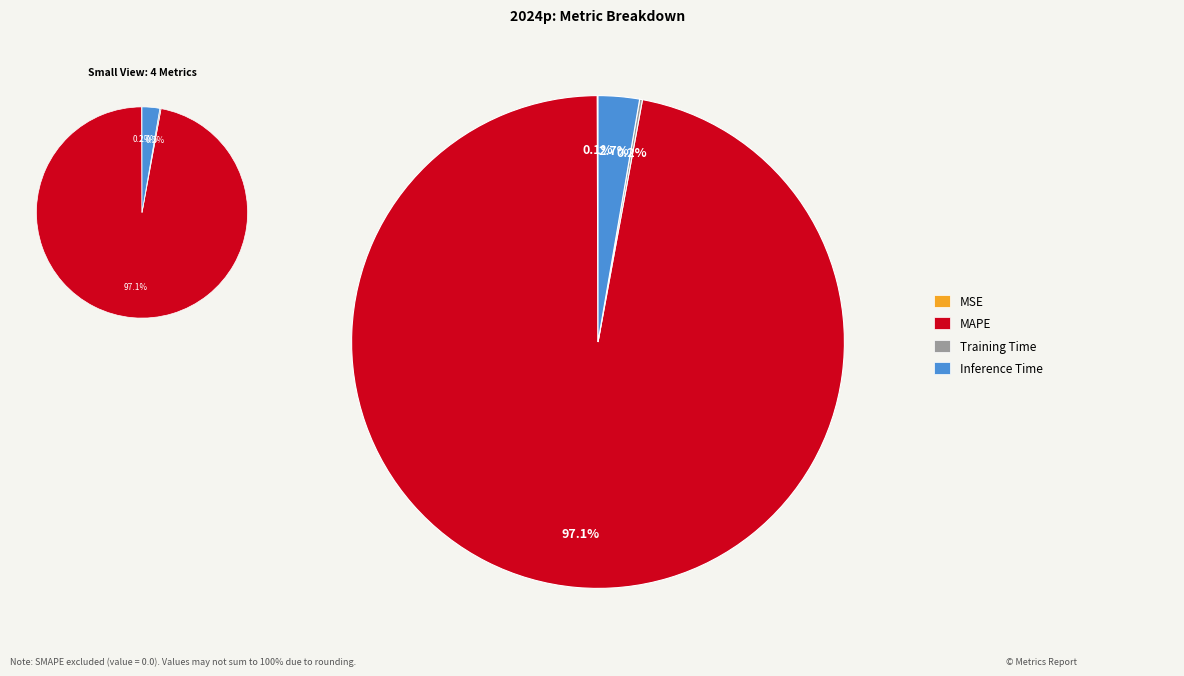

True or false: MAPE accounts for 97% of the total.

True